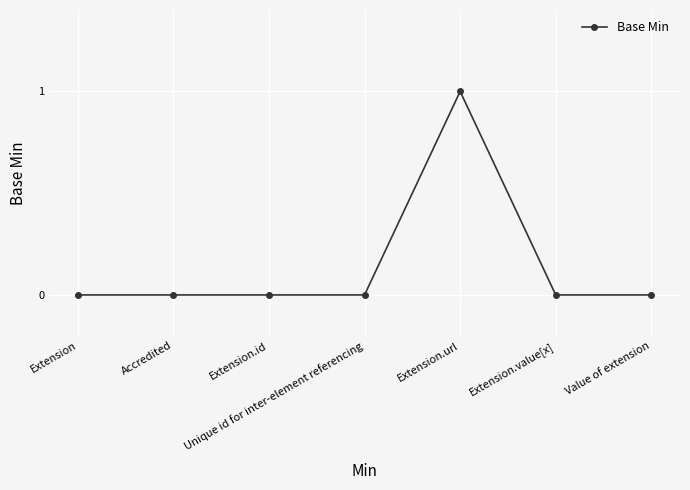

What is the greatest value displayed?

1